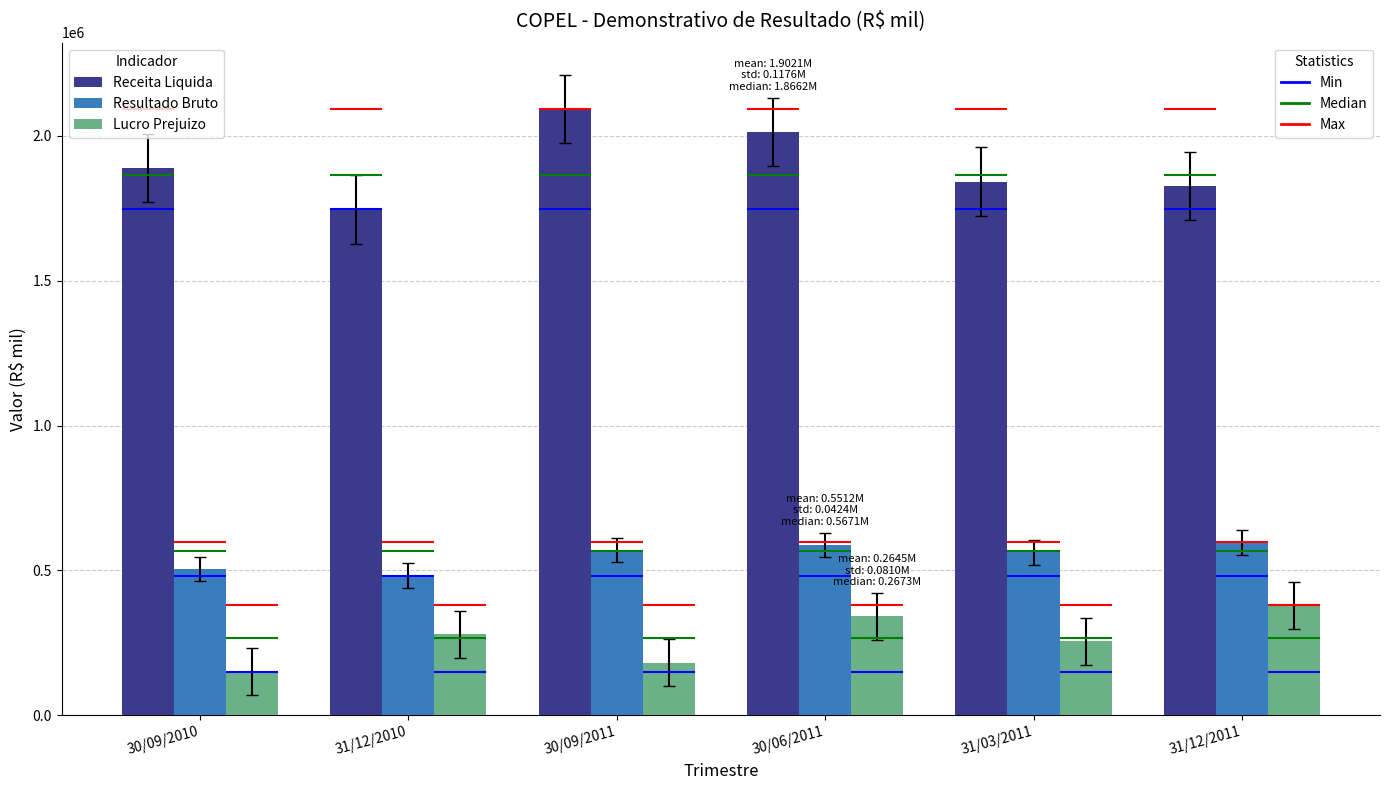

What is the difference between the maximum and minimum values in the Receita Liquida series?

347492.9